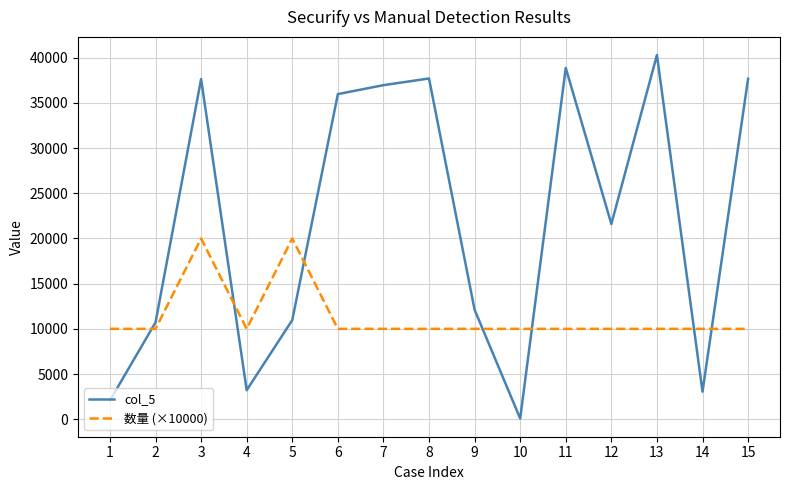

Which series changed the most between 11 and 12?

col_5